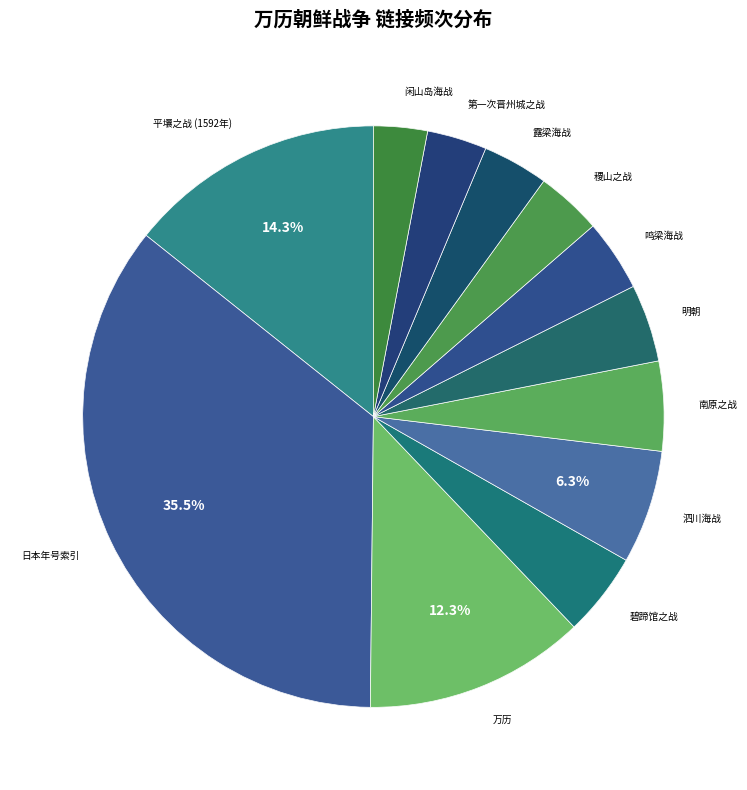

How many segments does this pie chart have?

12